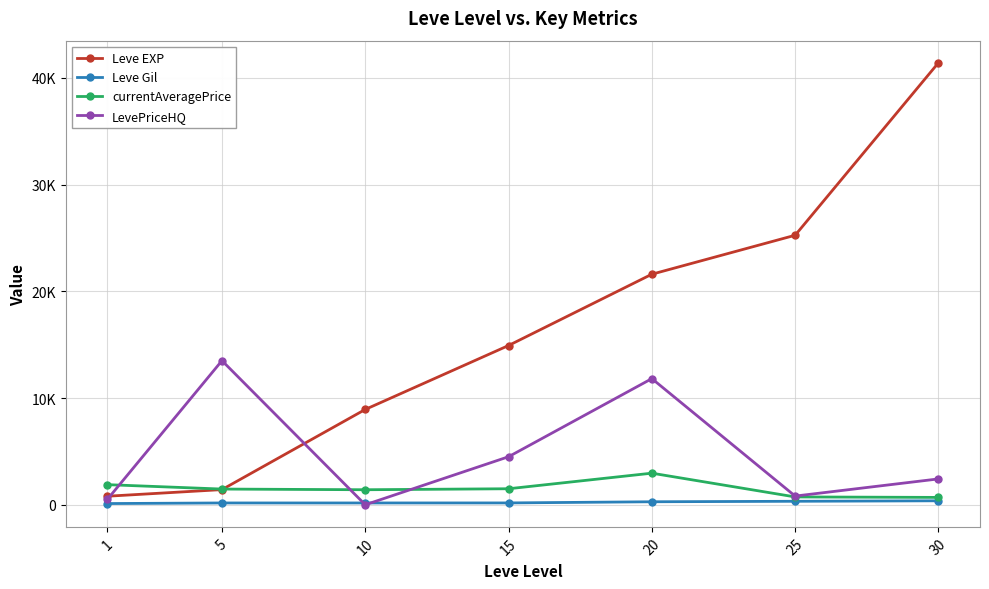

Does the chart have visible grid lines?

Yes